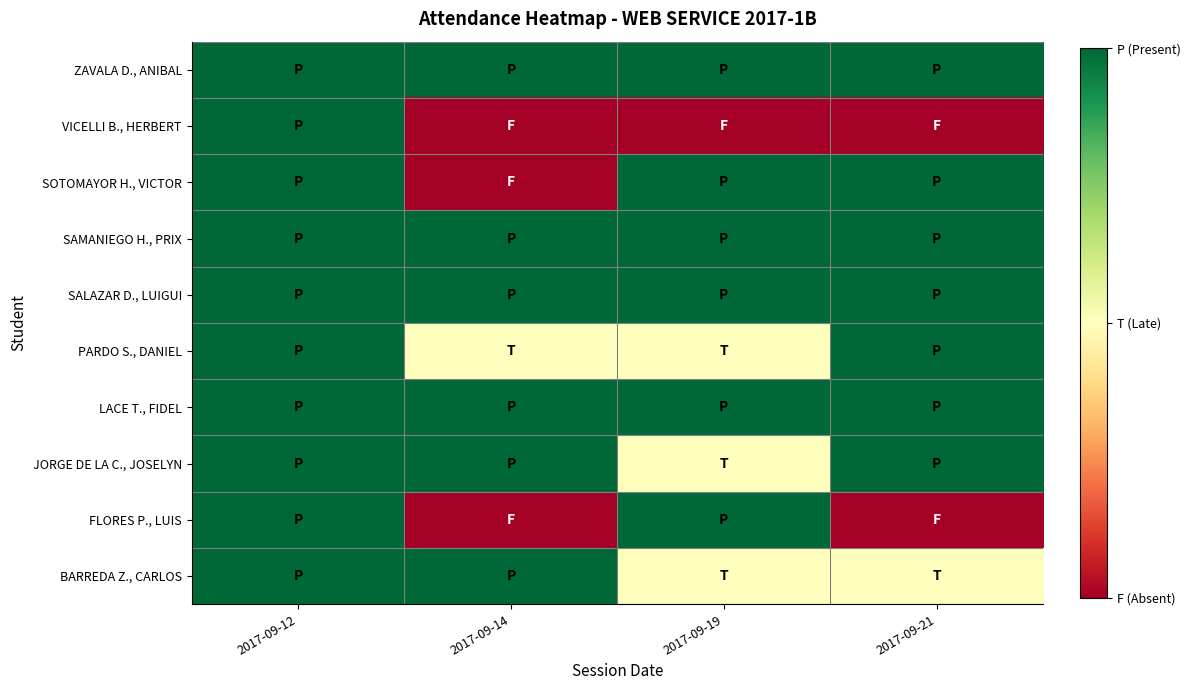

At how many categories does at least one series exceed 0?

4